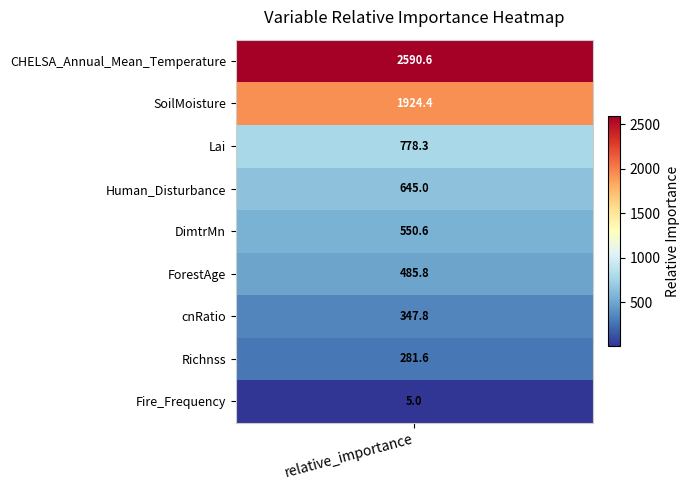

What is the sum of the values at ForestAge and CHELSA_Annual_Mean_Temperature?

3076.4